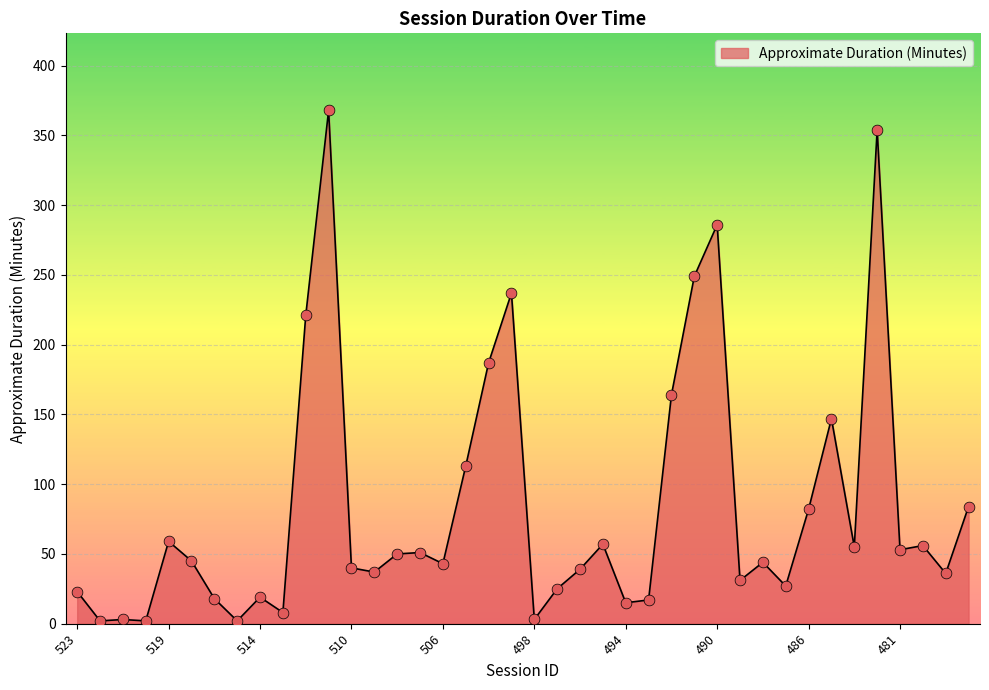

What is the difference between the maximum and minimum values?

366